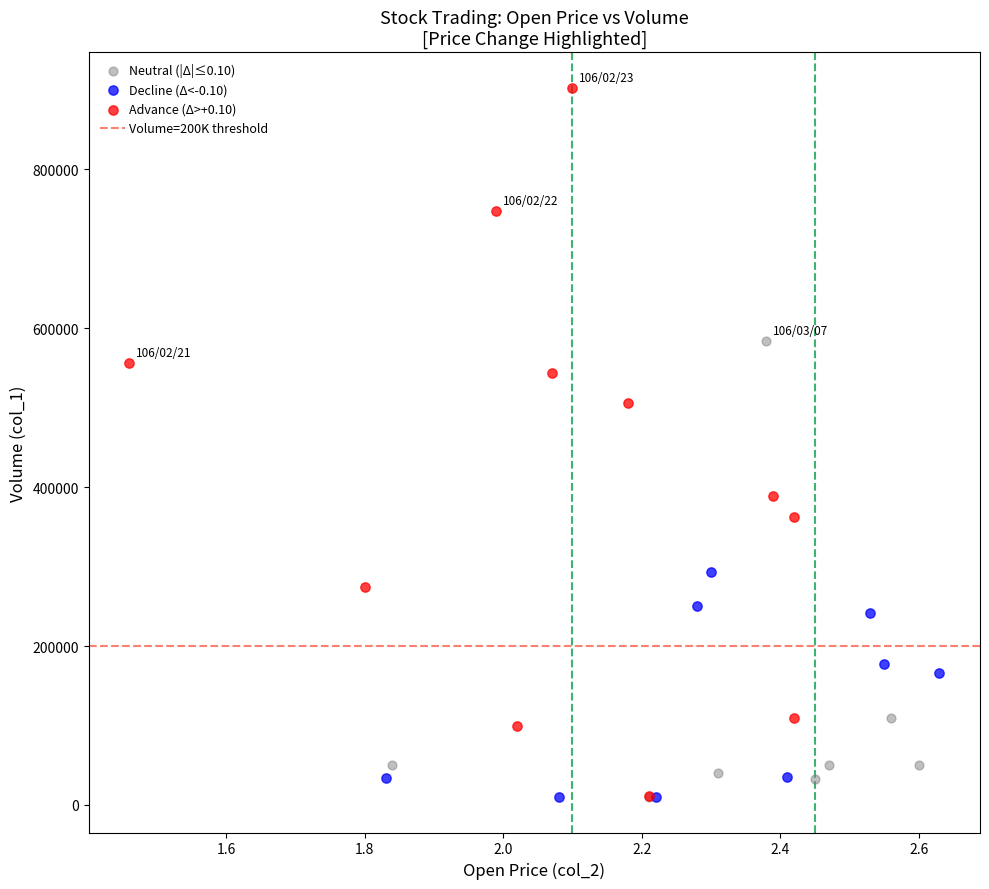

Which series reaches the maximum Y coordinate?

Advance (Δ>+0.10)